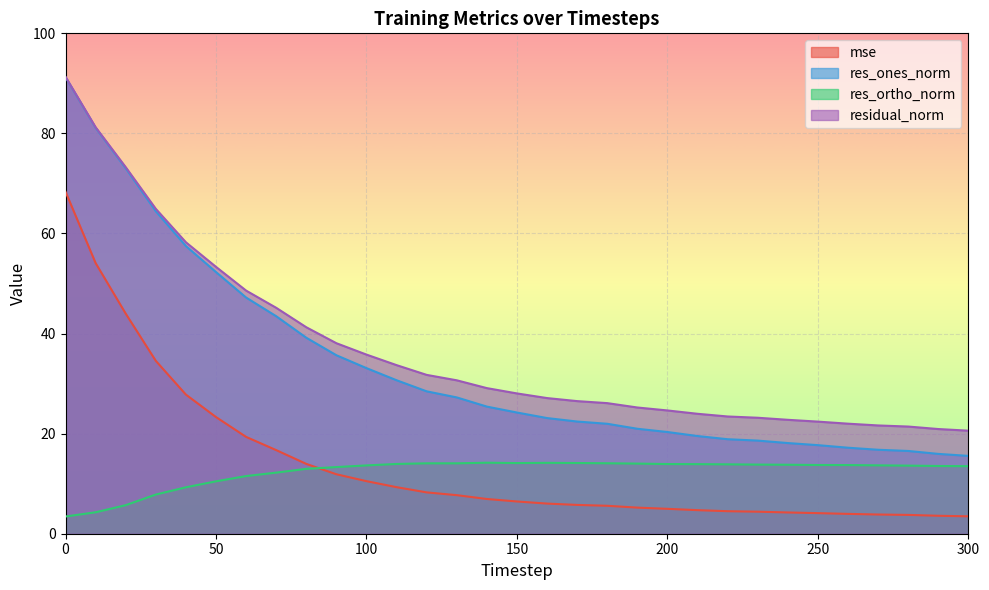

What is the total value across all series at 160?

70.4